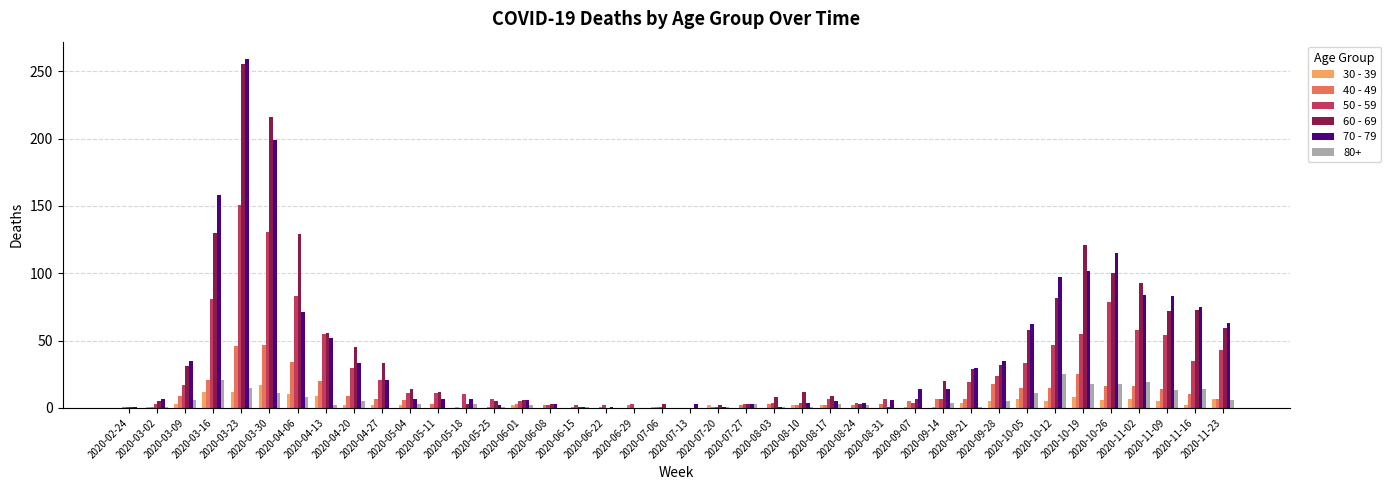

What is the greatest value displayed?

259